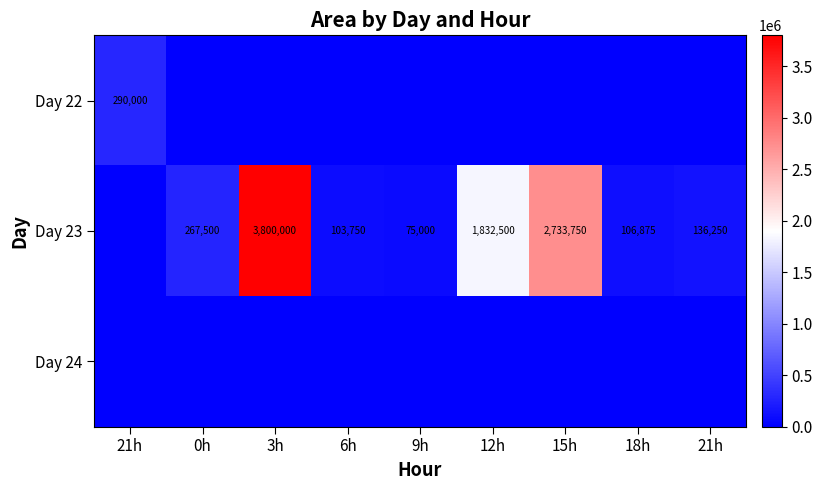

What is the total value across all series at 3h?

3800000